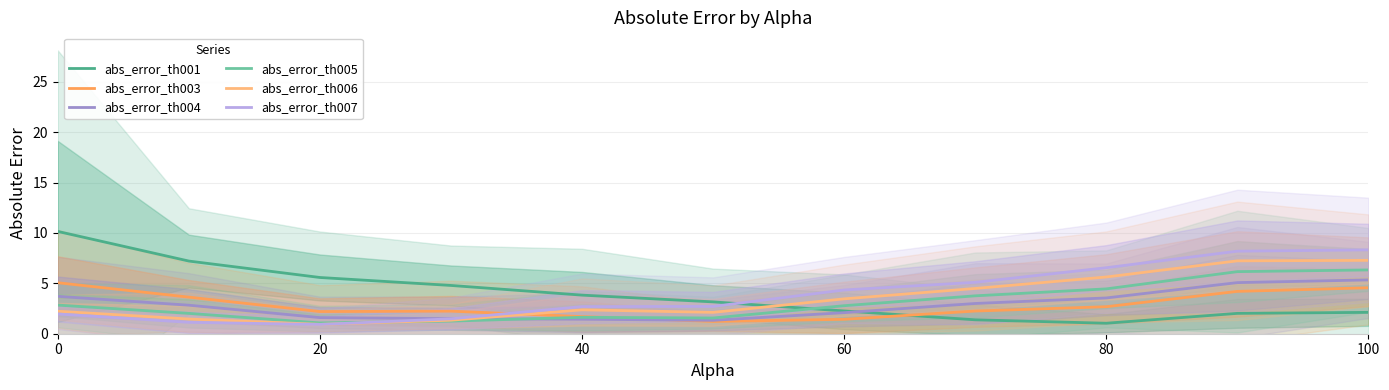

What is the maximum value for abs_error_th003?

5.1